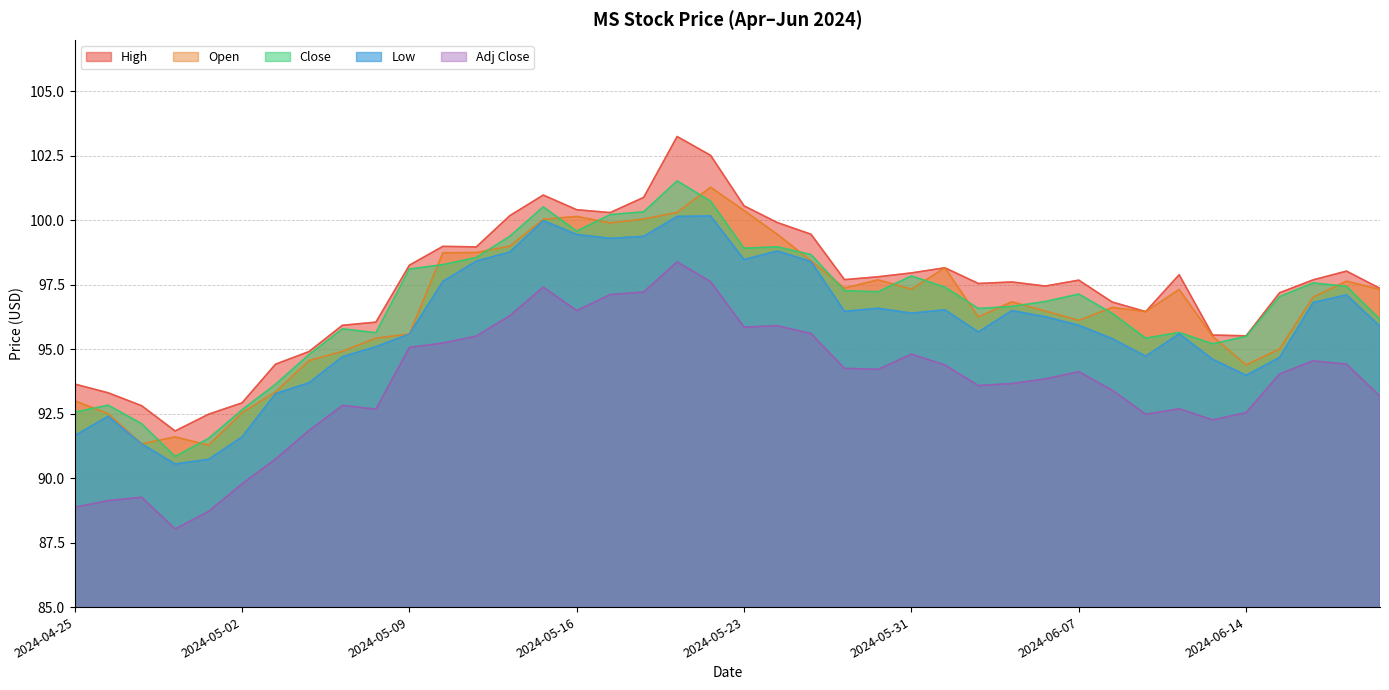

What are all the series names shown in the legend?

High, Open, Close, Low, Adj Close